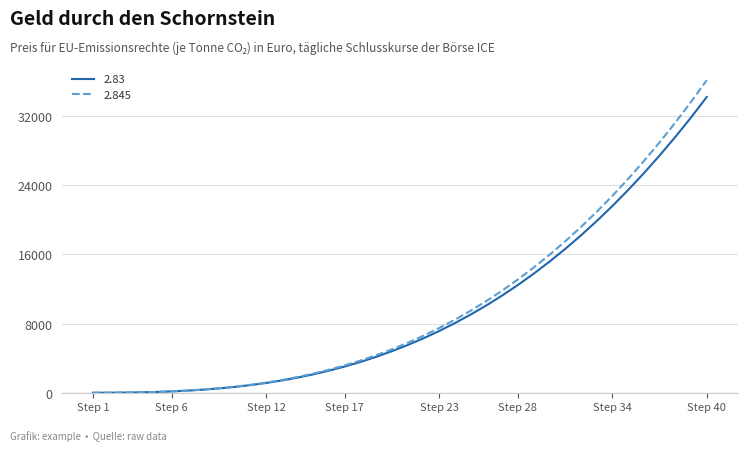

What is the maximum value for 2.83?

34184.5